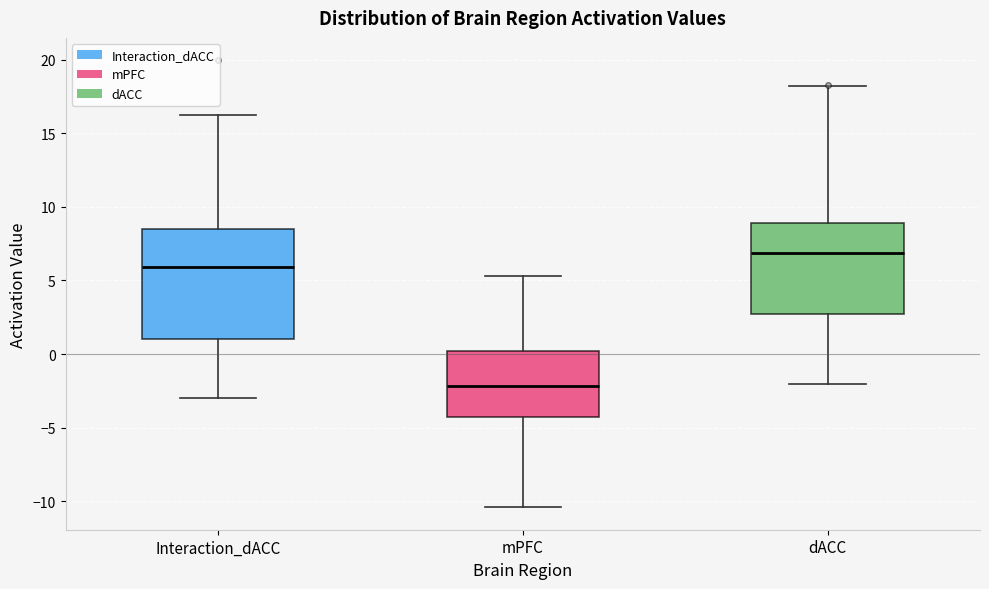

Comparing the boxes themselves (not the whiskers), which one is the tallest?

Interaction_dACC